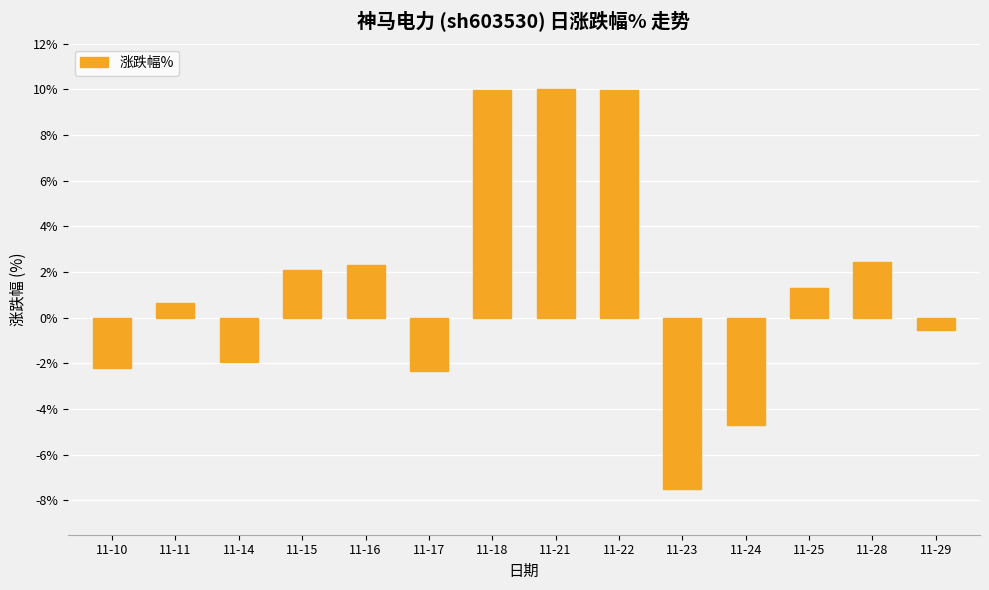

What is the average value?

1.4